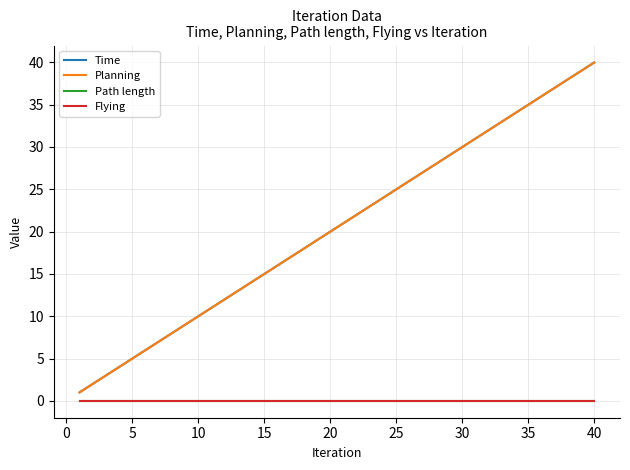

Does the chart display data point markers on the line(s)?

No